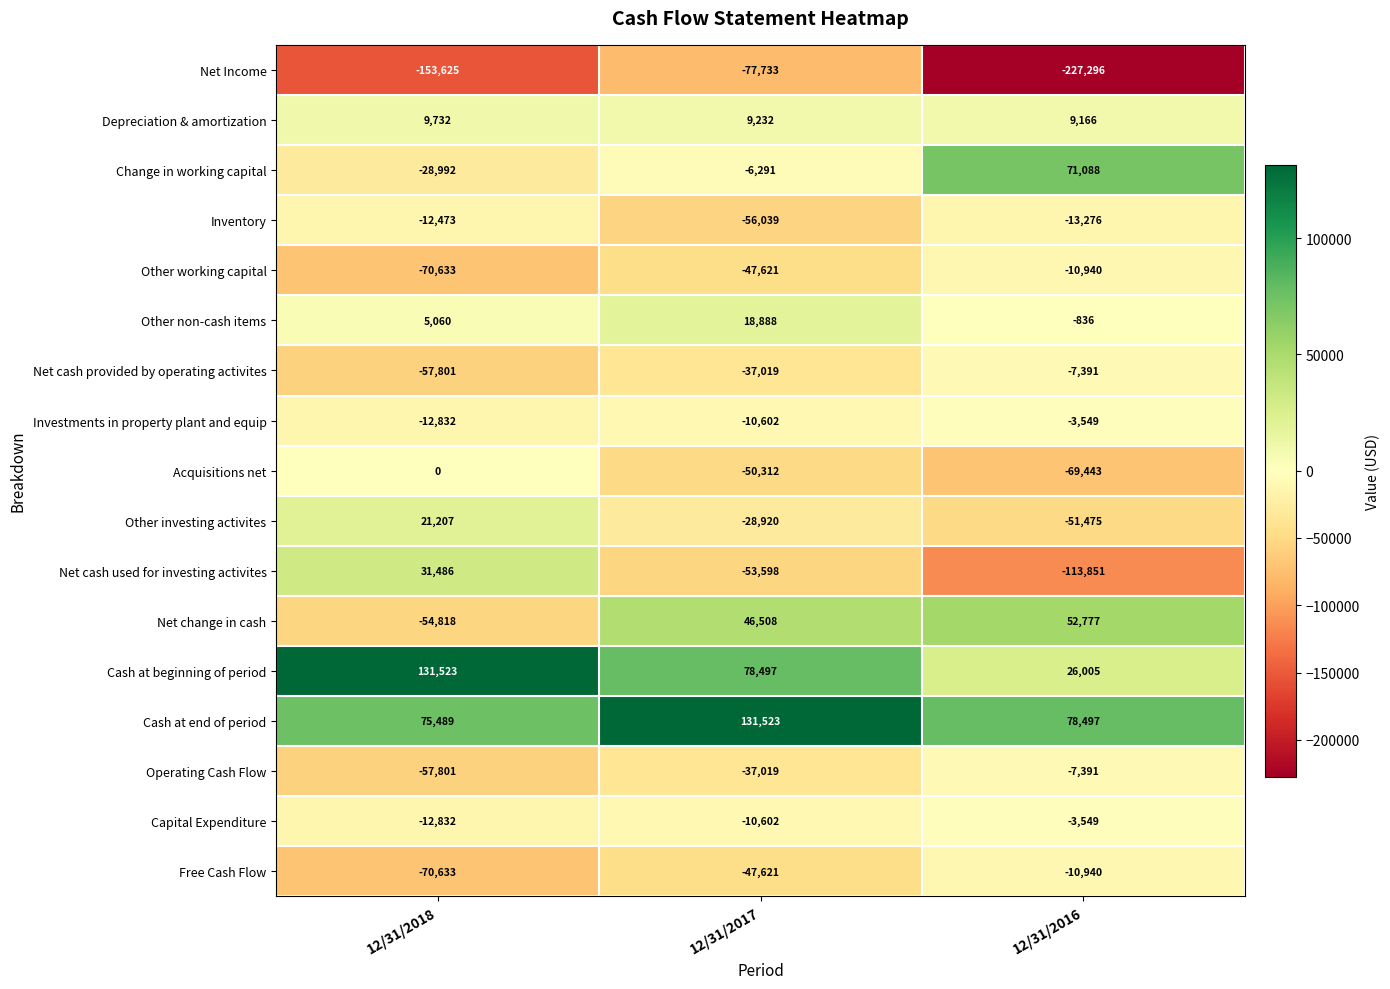

The Other investing activites series shows -89190 at 12/31/2016. True or false?

False